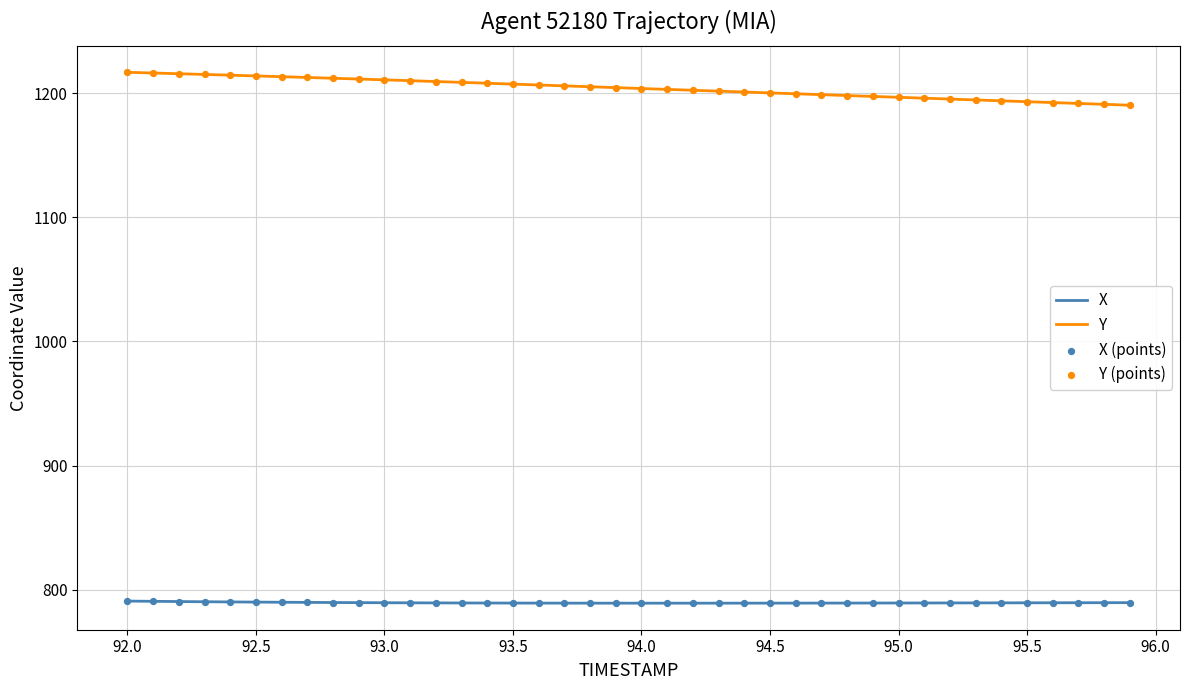

Which series has the largest range (max minus min)?

Y